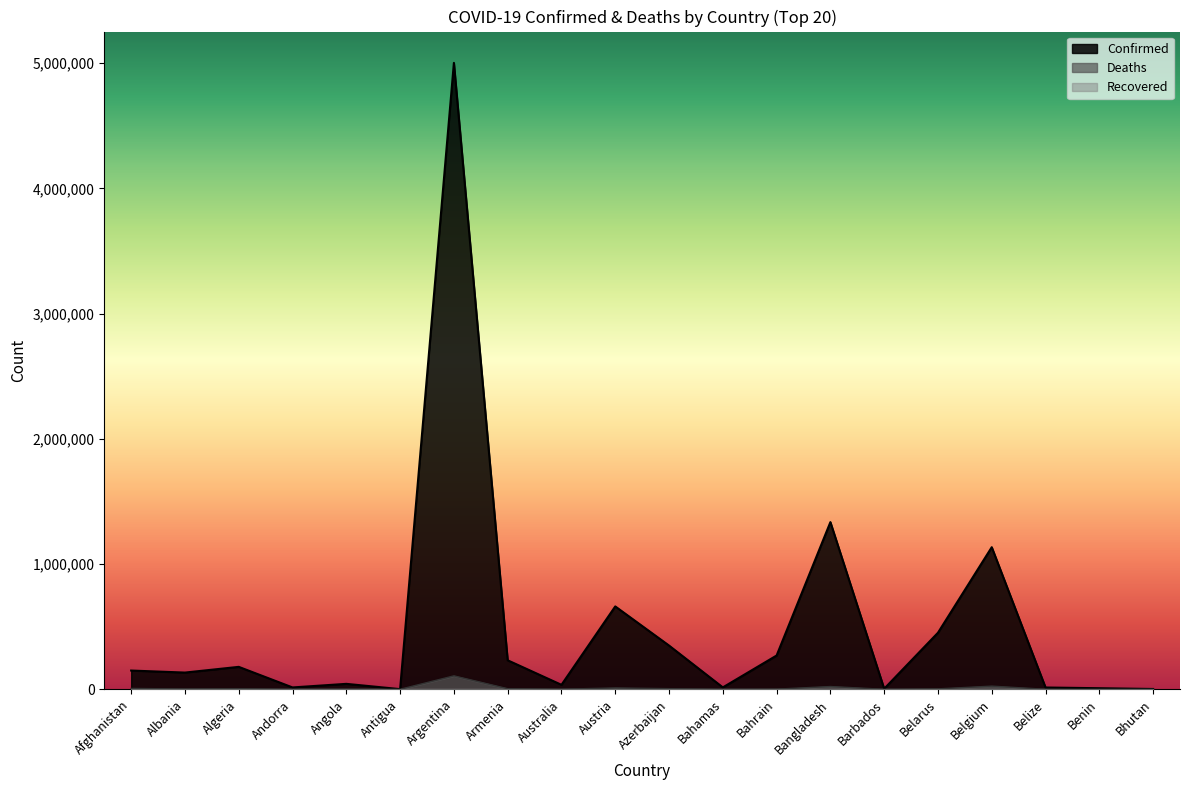

Reading left to right, list all the values displayed in this chart.

Confirmed: 149810	133591	179216	14836	43487	1320	5002951	231625	35717	661922	349316	15191	269848	1335260	4443	451740	1134907	14382	8608	2544
Deaths: 6879	2458	4487	128	1042	43	107213	4636	933	10748	5051	295	1384	22150	48	3513	25264	338	110	2